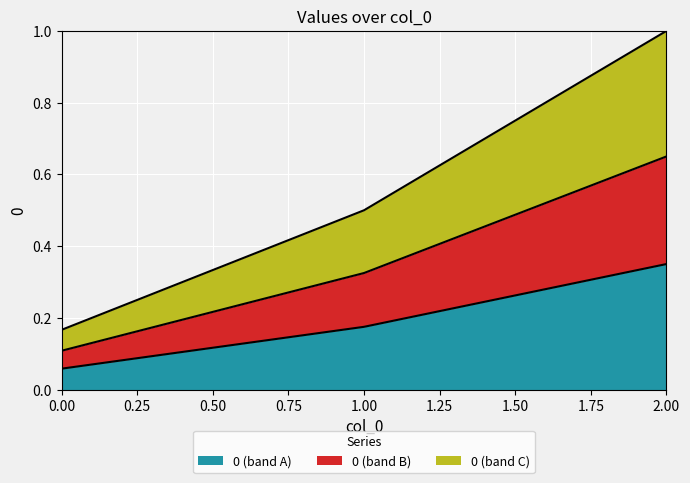

Does the chart display data point markers on the line(s)?

No